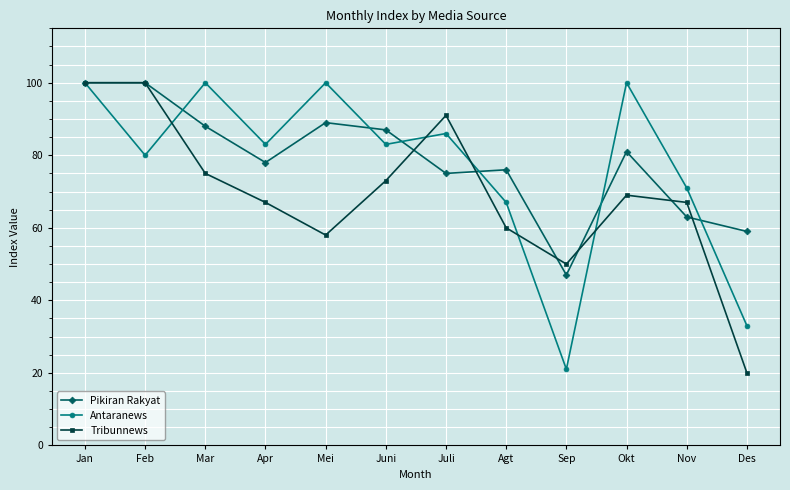

What is the spread (max minus min) of values at Sep?

29